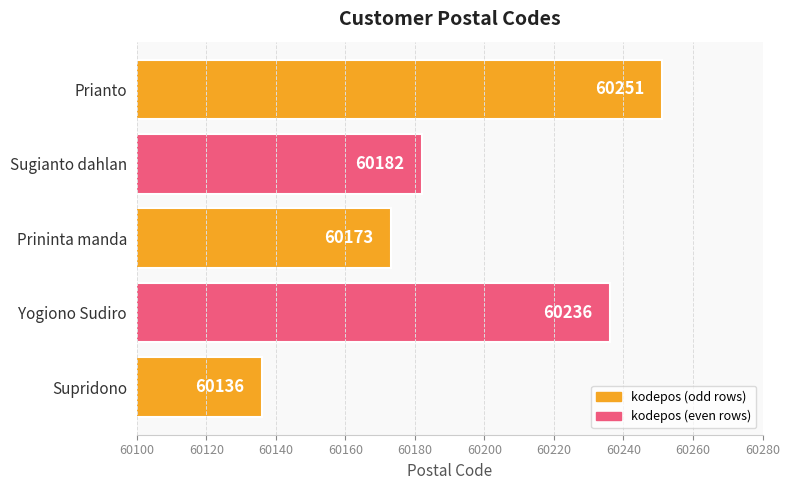

Rank the categories by value from highest to lowest.

Prianto, Yogiono Sudiro, Sugianto dahlan, Prininta manda, Supridono